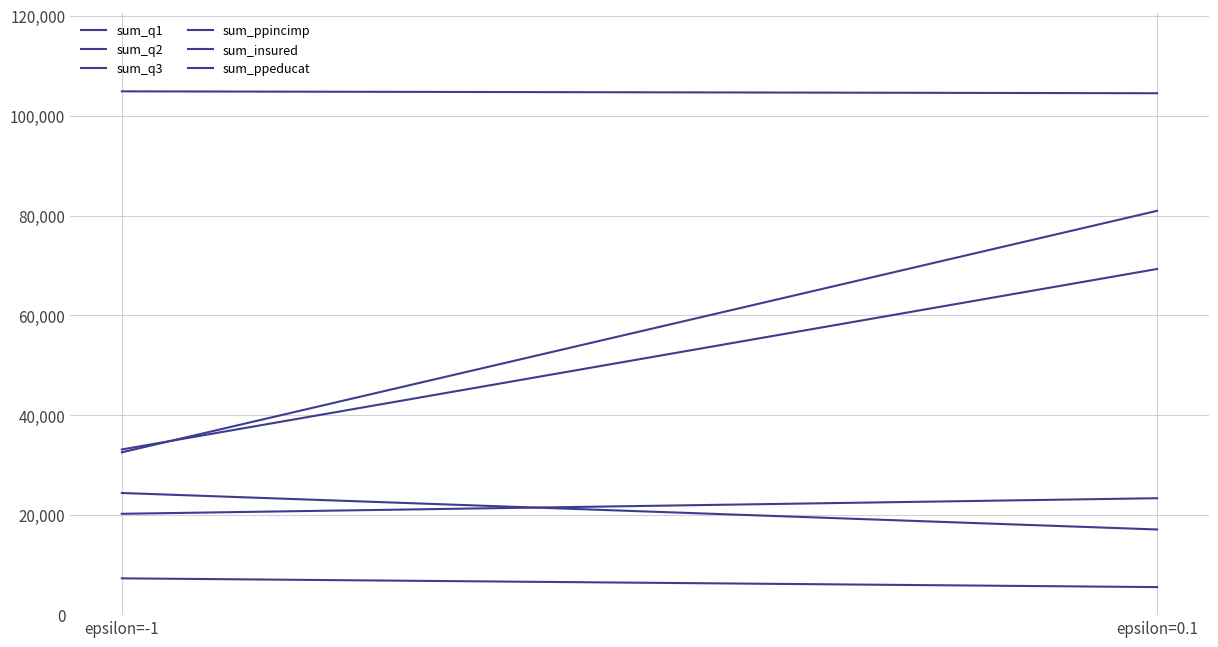

Reading left to right, list all the values displayed in this chart.

sum_q1: epsilon=-1=20291	epsilon=0.1=23412
sum_q2: epsilon=-1=33173	epsilon=0.1=69309
sum_q3: epsilon=-1=32602	epsilon=0.1=80955
sum_ppincimp: epsilon=-1=104878	epsilon=0.1=104499
sum_insured: epsilon=-1=7370	epsilon=0.1=5616
sum_ppeducat: epsilon=-1=24457	epsilon=0.1=17151